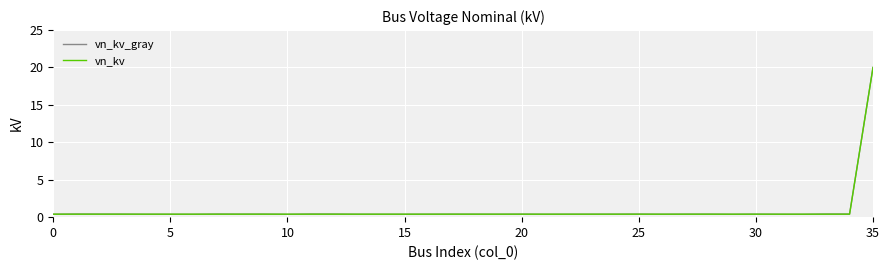

What is the maximum value shown in the chart?

20.0